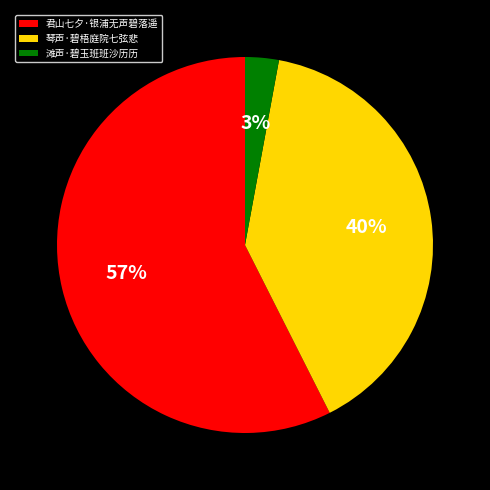

Is the sum of 滩声·碧玉班班沙历历 and 君山七夕·银浦无声碧落遥 greater than half?

Yes